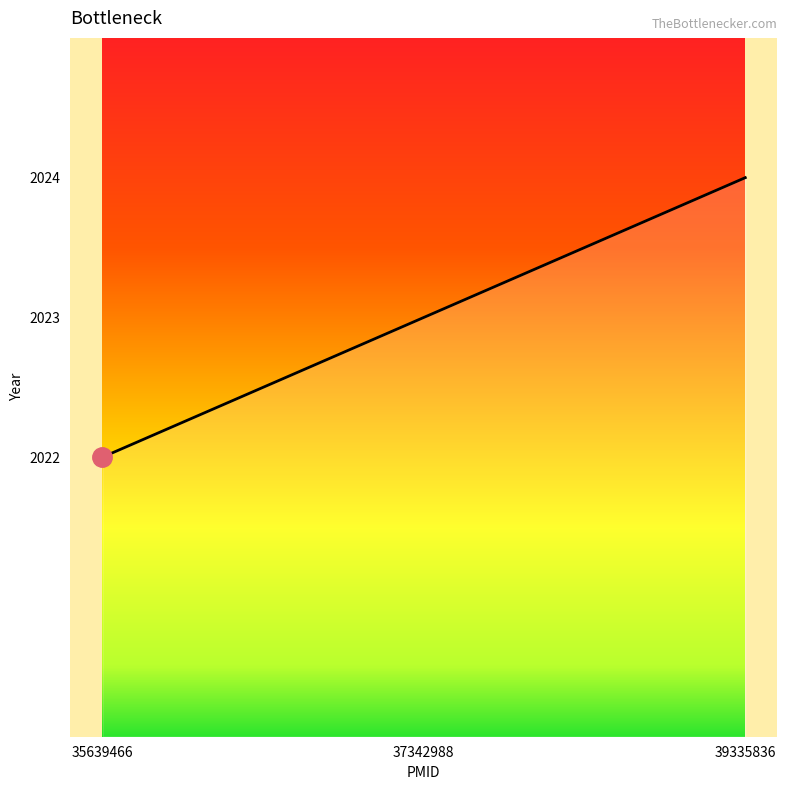

What is the ratio of the value at 39335836 to the value at 37342988?

1.0